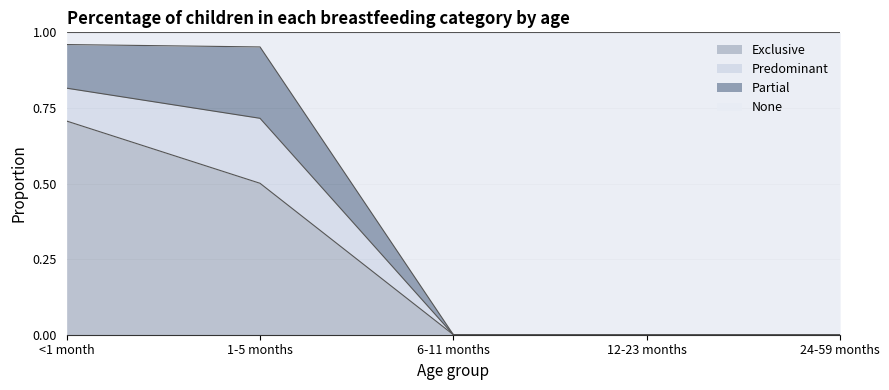

Is it true that Exclusive equals 0.3 at 12-23 months?

False